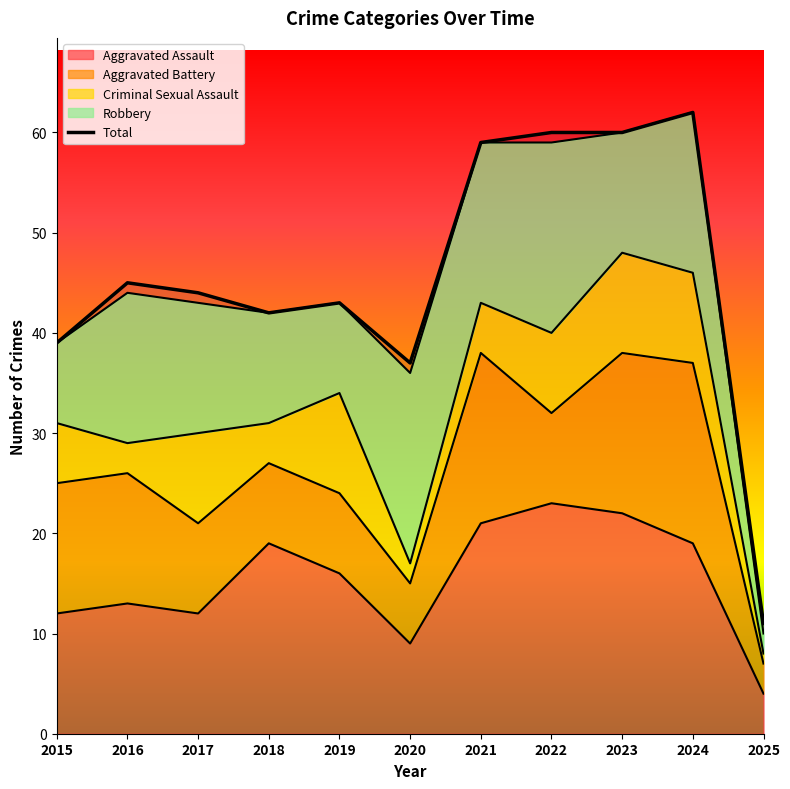

How many intersections are there between Aggravated Assault and Robbery?

4